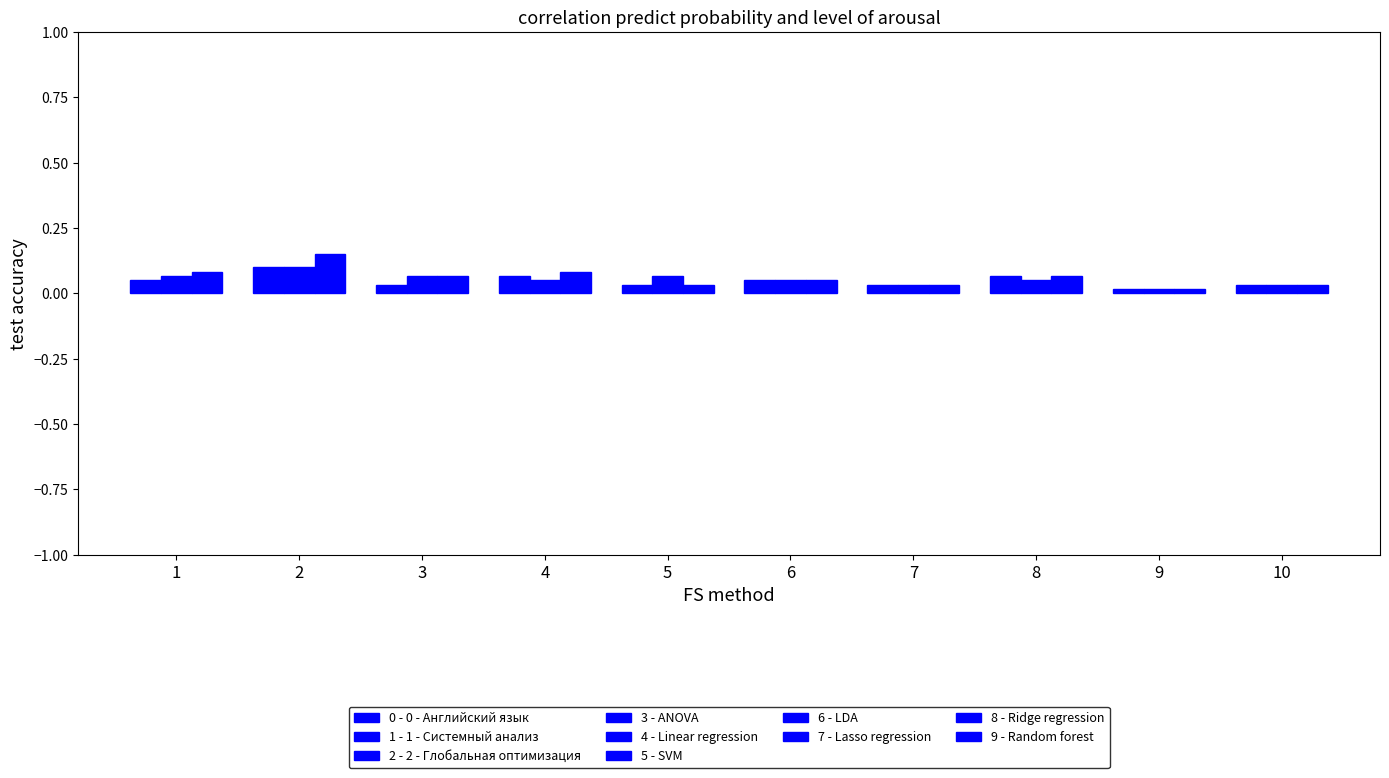

How many data points does each series have?

10